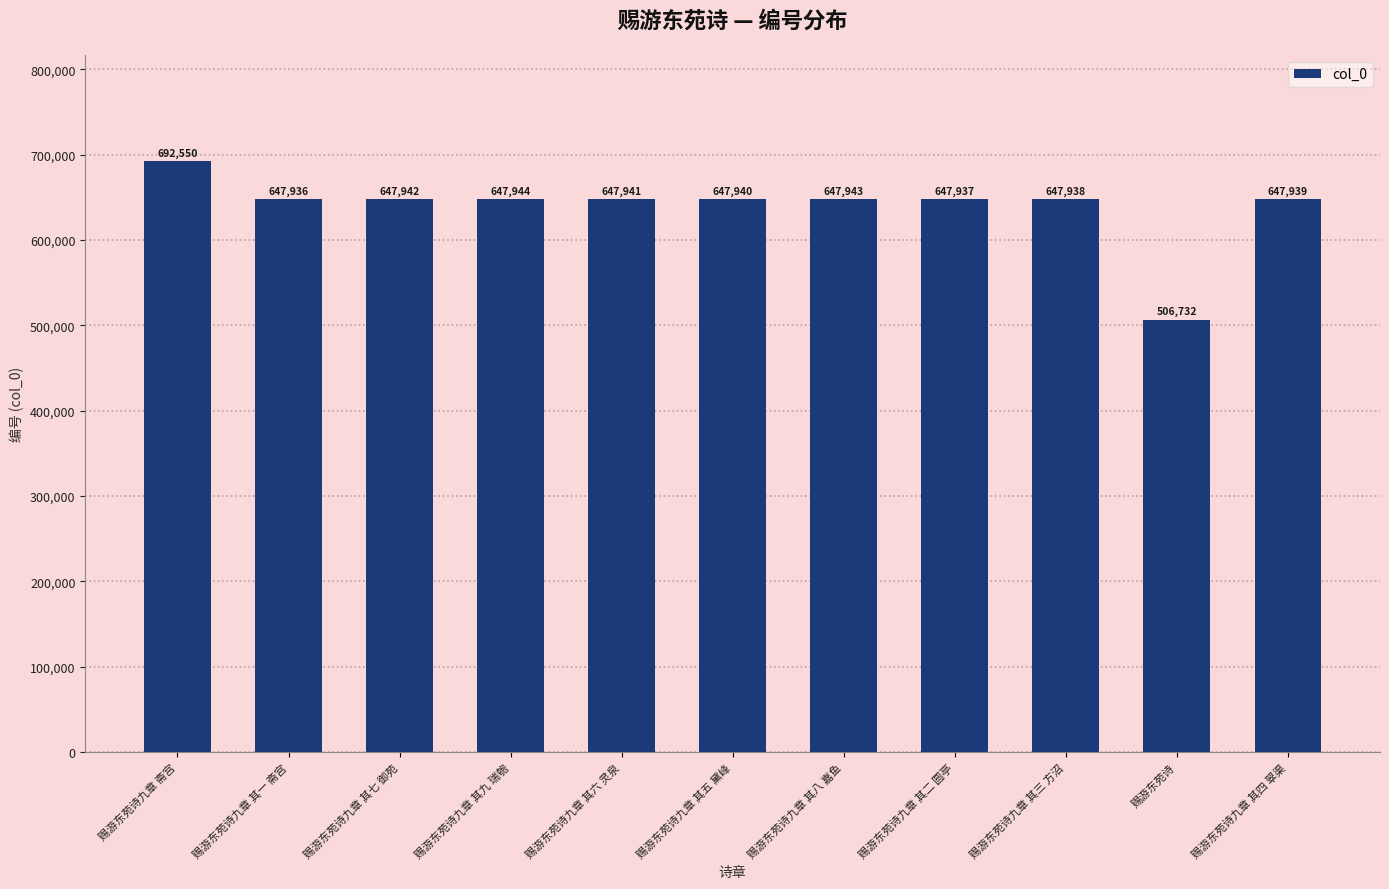

Is it true that the value at 赐游东苑诗九章 其二 圆亭 is 182635?

False